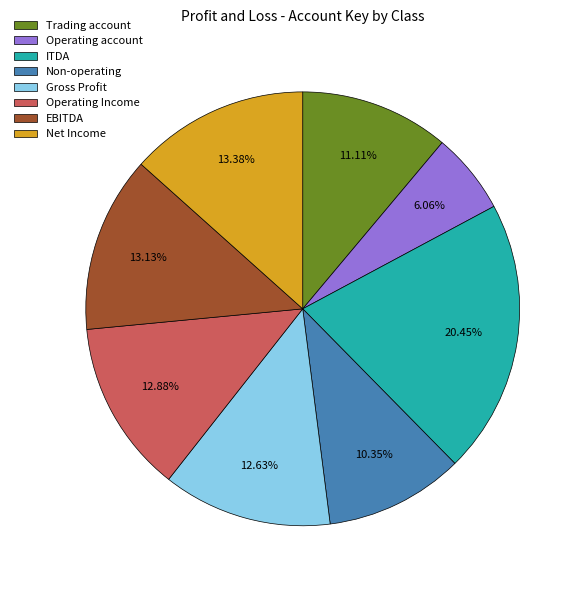

Is it true that Operating account is 19% of the pie?

False